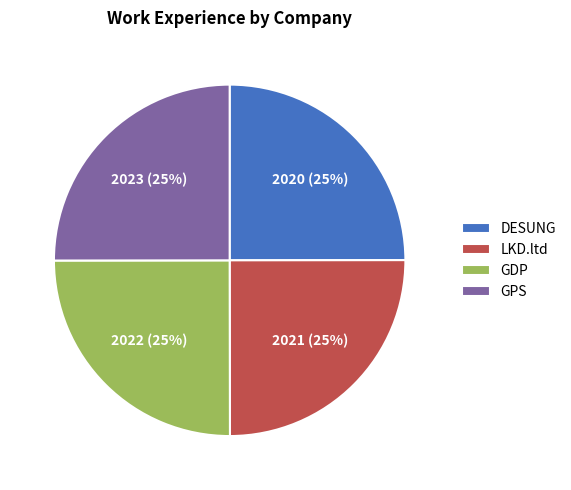

What is the ratio of the value at LKD.ltd to the value at GPS?

1.0